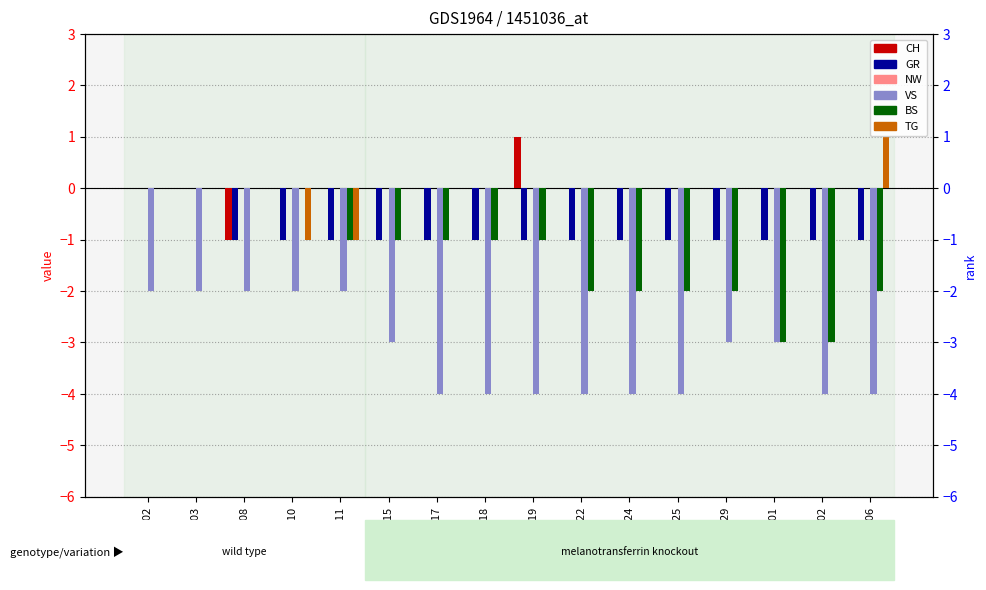

What is the maximum value shown in the chart?

1